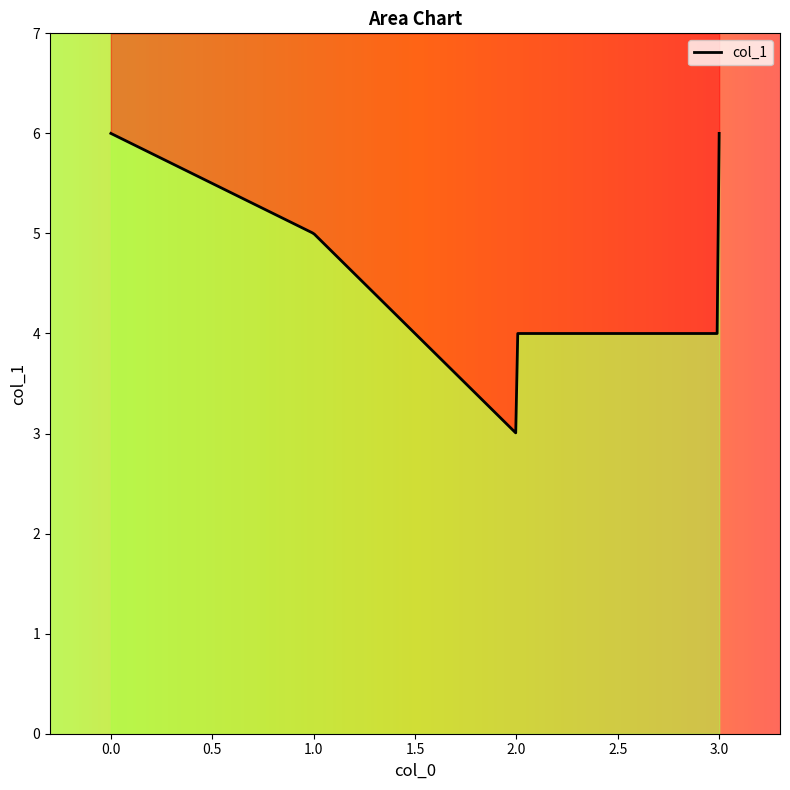

What is the change in value from 3 to 0?

+2